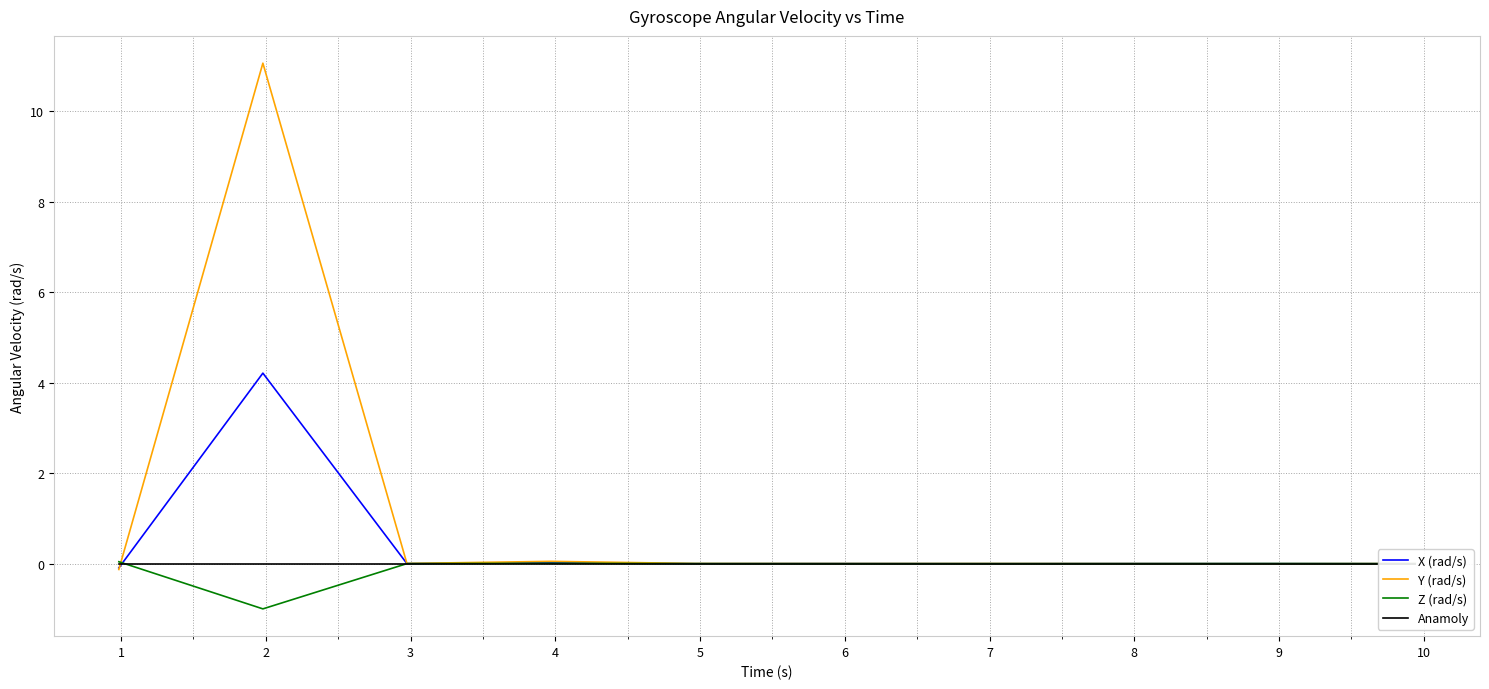

Which series changed the most between 4 and 8?

Y (rad/s)